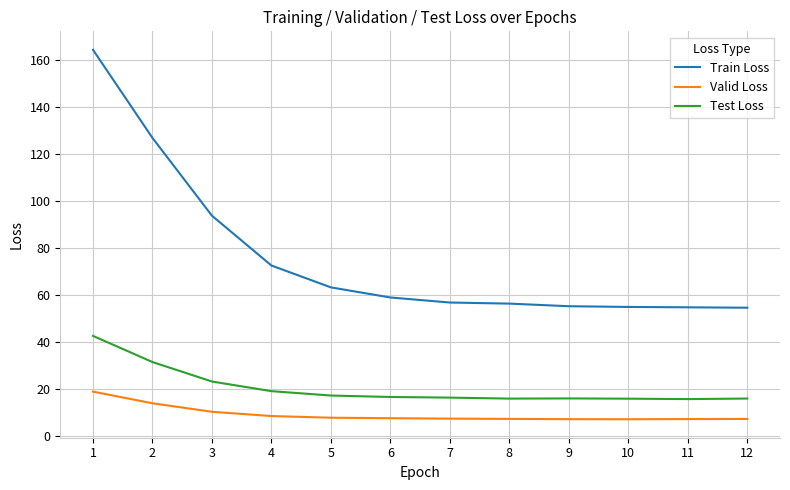

What is the total value across all series at 1?

225.4